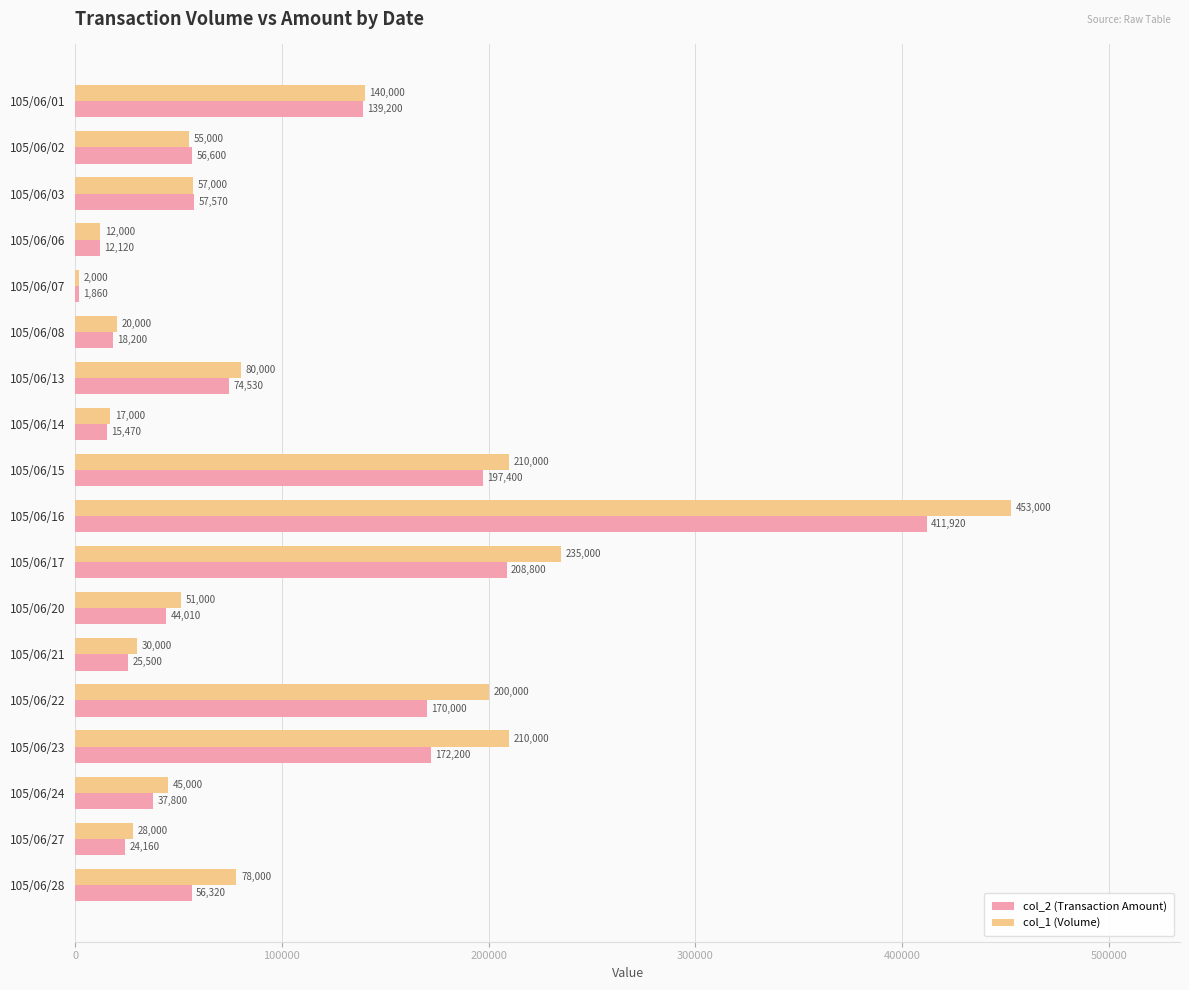

Which series has the largest total across all categories?

col_1 (Volume)